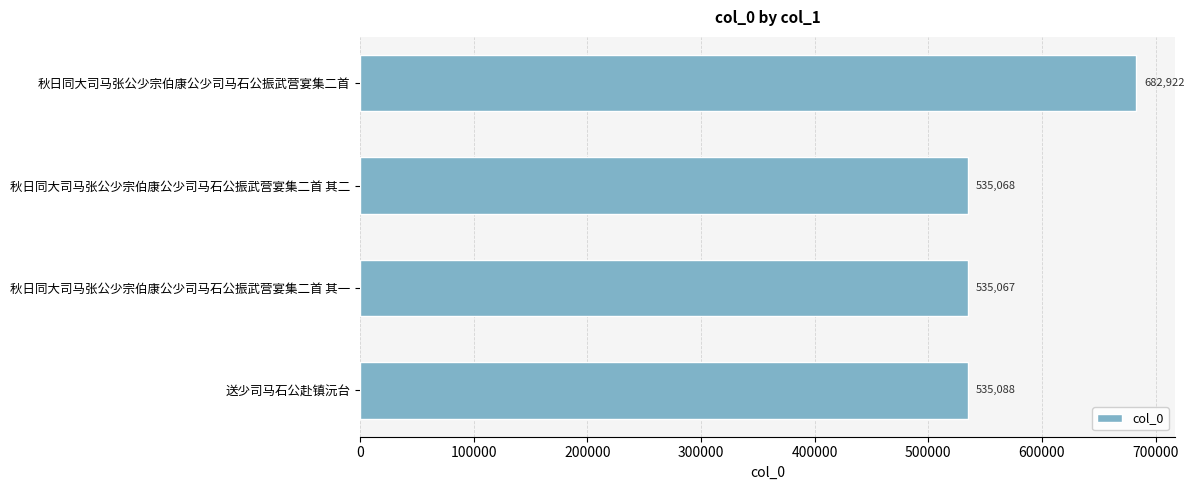

Does the chart contain any negative values?

No